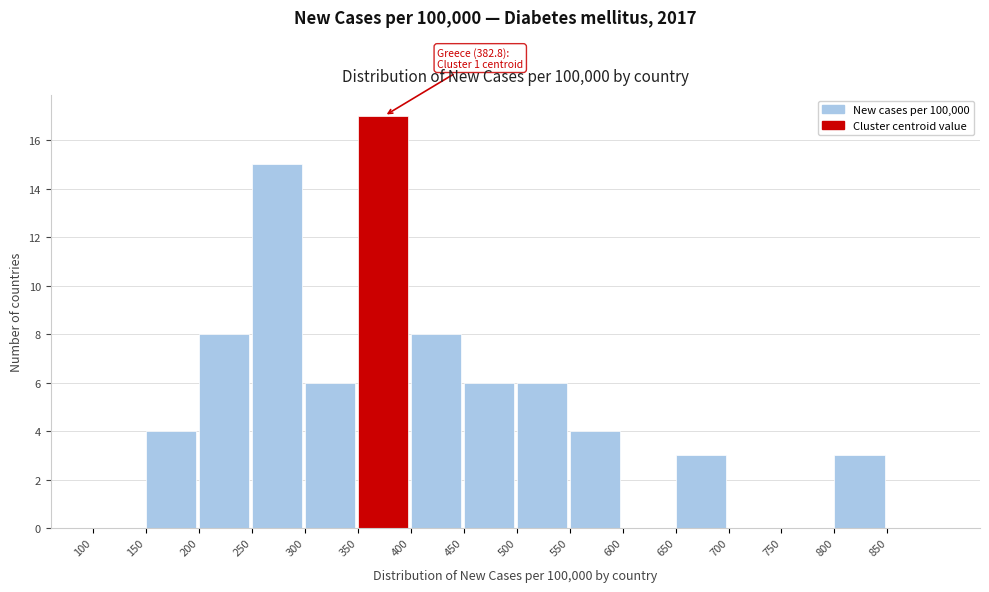

Over which range of the x-axis is the bar tallest?

350 to 400